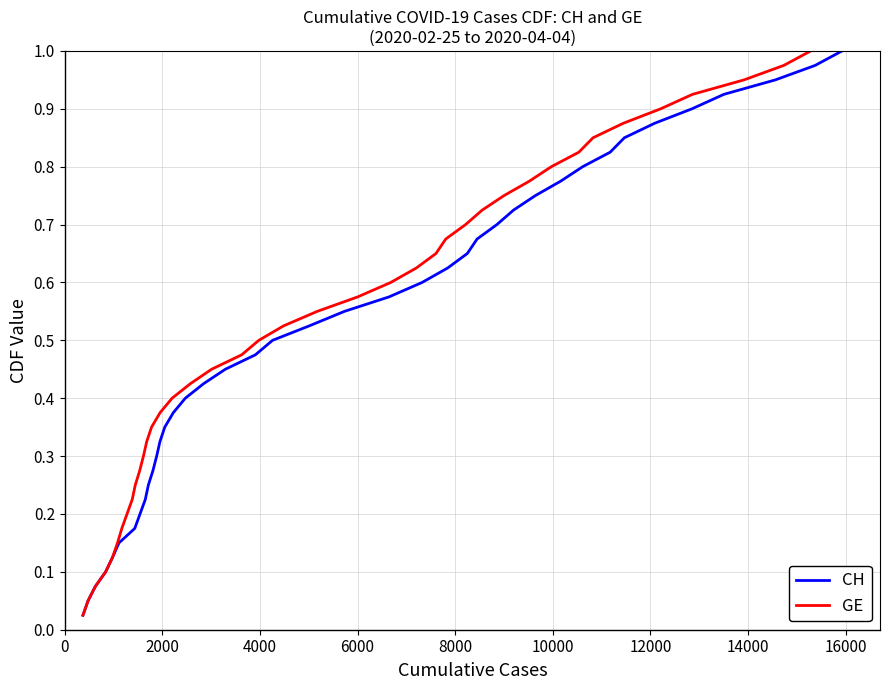

Is it true that GE equals 0.1 at 13?

False